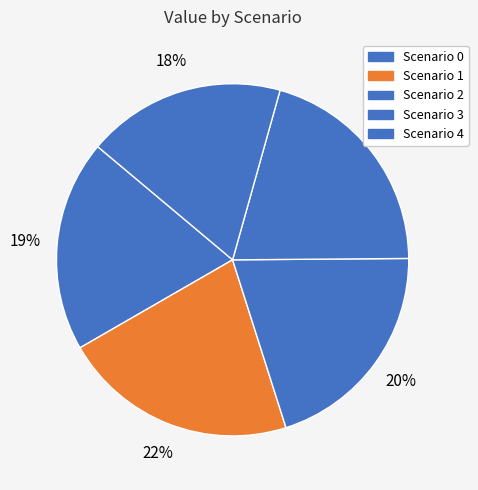

How many segments does this pie chart have?

5